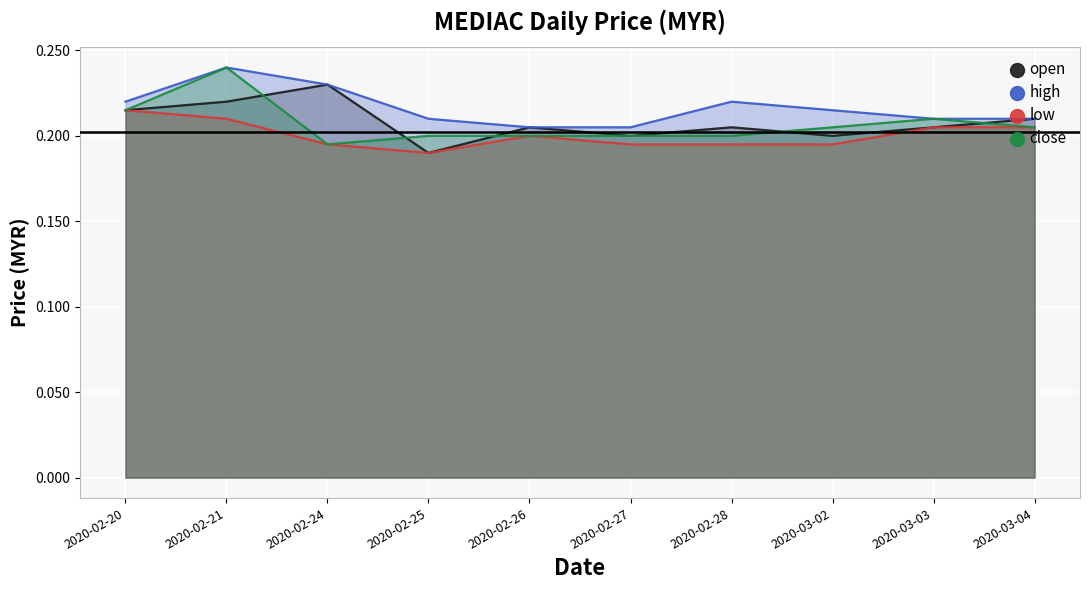

What is the label of the 8th point from the right?

2020-02-24